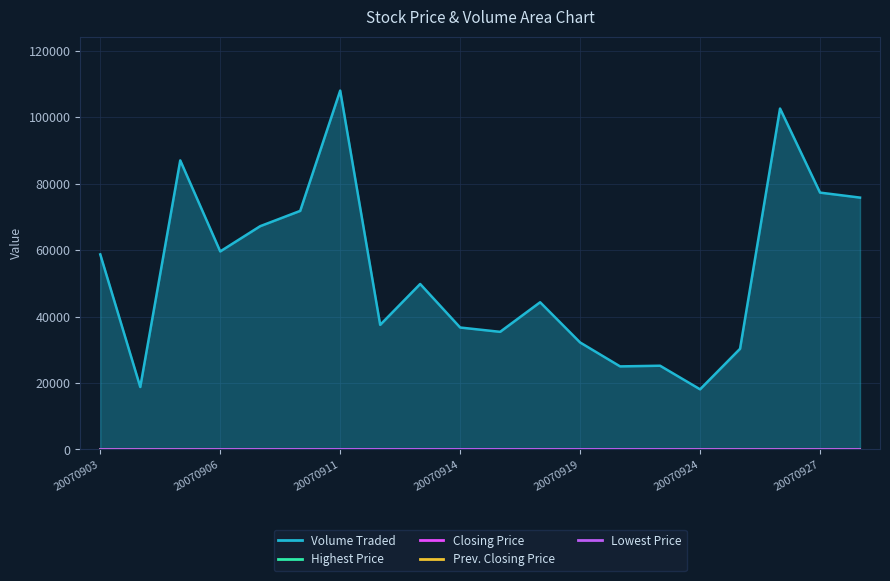

Is the value of Highest Price of the Day at 20070919 greater than the value of Lowest Price of the Day at 20070917?

Yes